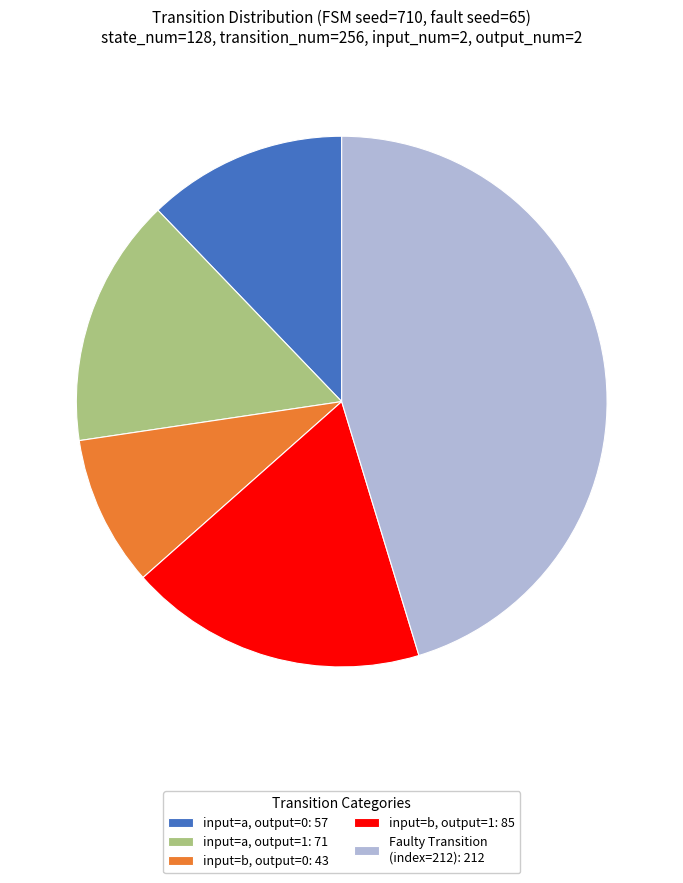

How many slices are in this pie chart?

5